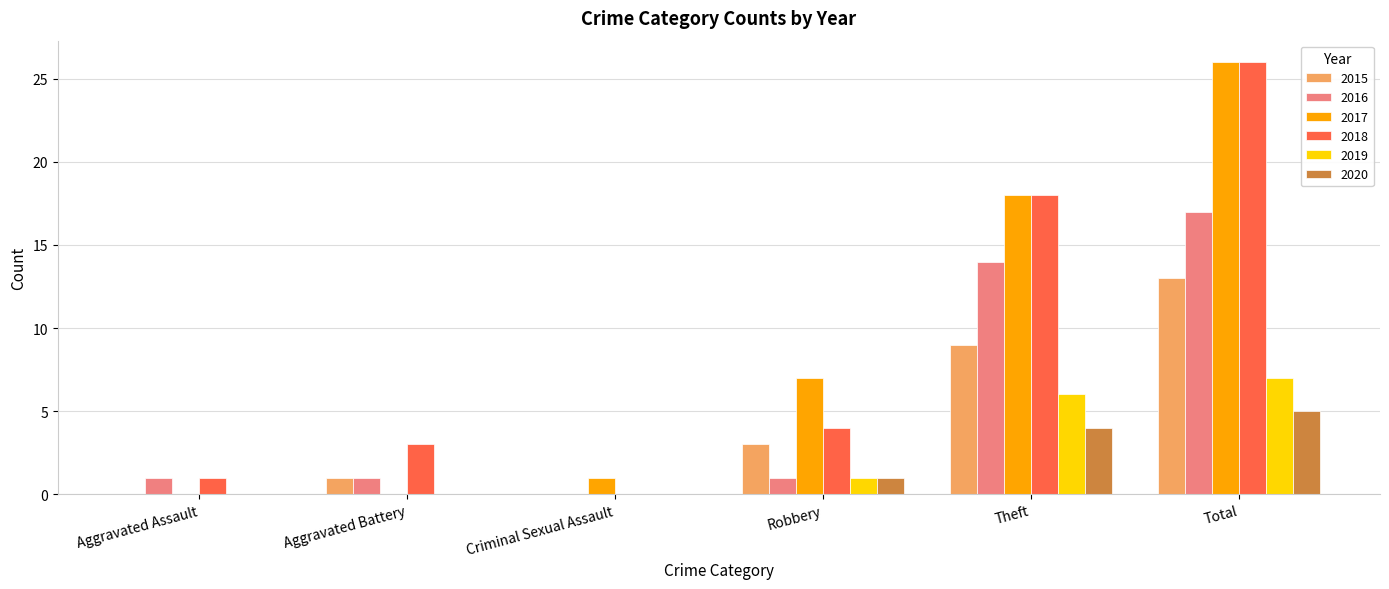

Reading left to right, what are all the values shown in this chart?

2015: Aggravated Assault=0	Aggravated Battery=1	Criminal Sexual Assault=0	Robbery=3	Theft=9	Total=13
2016: Aggravated Assault=1	Aggravated Battery=1	Criminal Sexual Assault=0	Robbery=1	Theft=14	Total=17
2017: Aggravated Assault=0	Aggravated Battery=0	Criminal Sexual Assault=1	Robbery=7	Theft=18	Total=26
2018: Aggravated Assault=1	Aggravated Battery=3	Criminal Sexual Assault=0	Robbery=4	Theft=18	Total=26
2019: Aggravated Assault=0	Aggravated Battery=0	Criminal Sexual Assault=0	Robbery=1	Theft=6	Total=7
2020: Aggravated Assault=0	Aggravated Battery=0	Criminal Sexual Assault=0	Robbery=1	Theft=4	Total=5